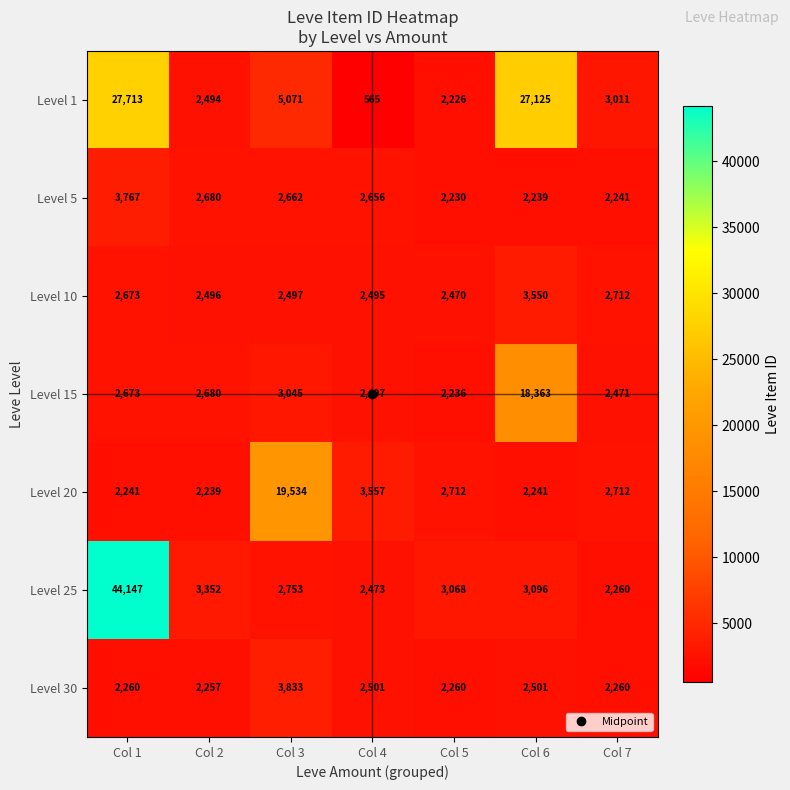

Count the number of categories in the chart.

7